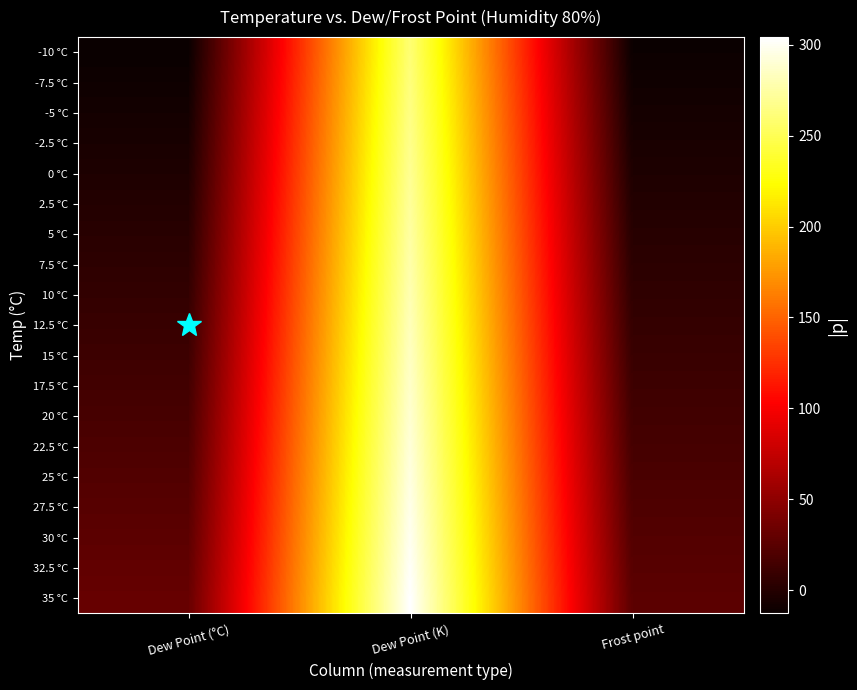

At how many categories does at least one series exceed 73?

1